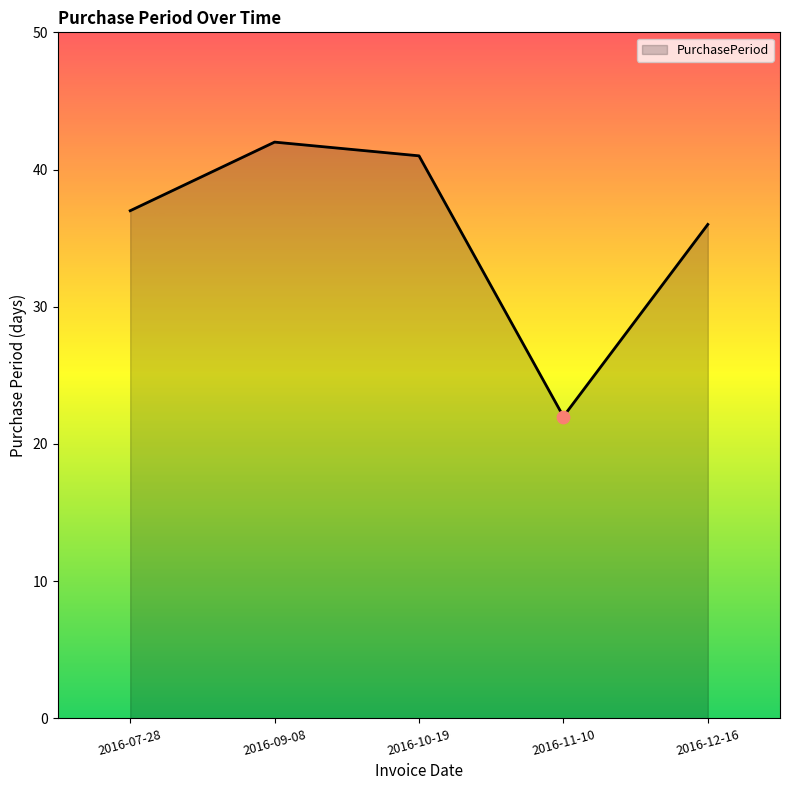

Between 2016-07-28 and 2016-10-19, which is larger?

2016-10-19